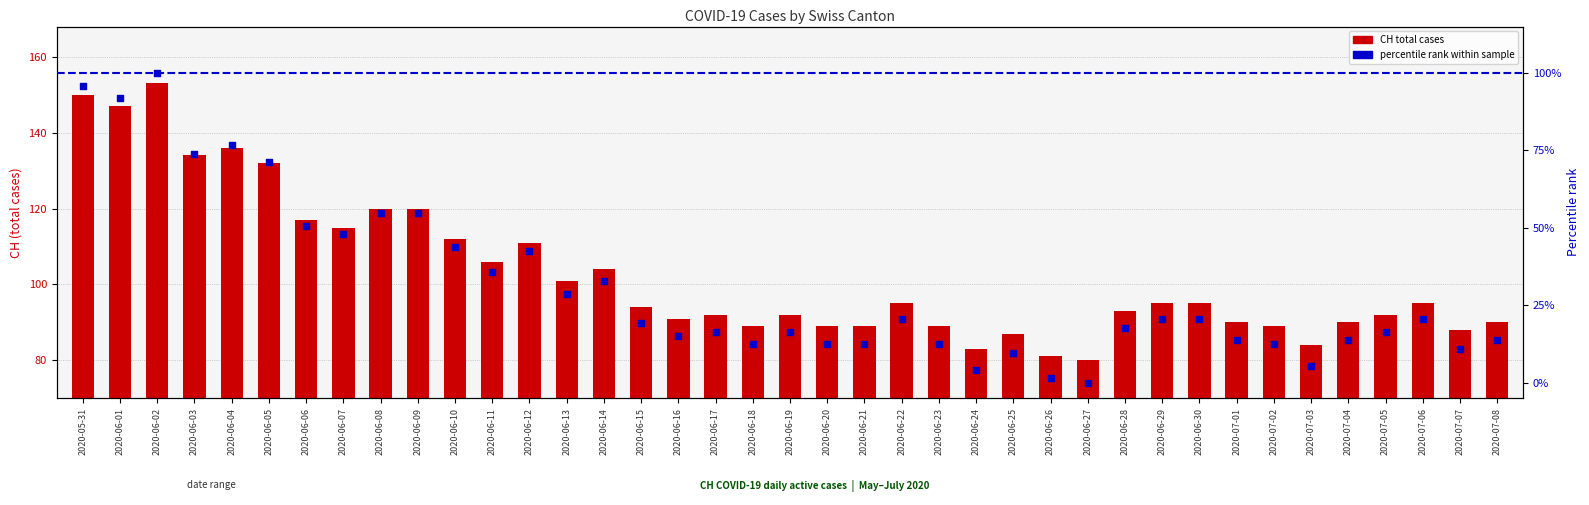

Which series has the largest total across all categories?

CH total cases